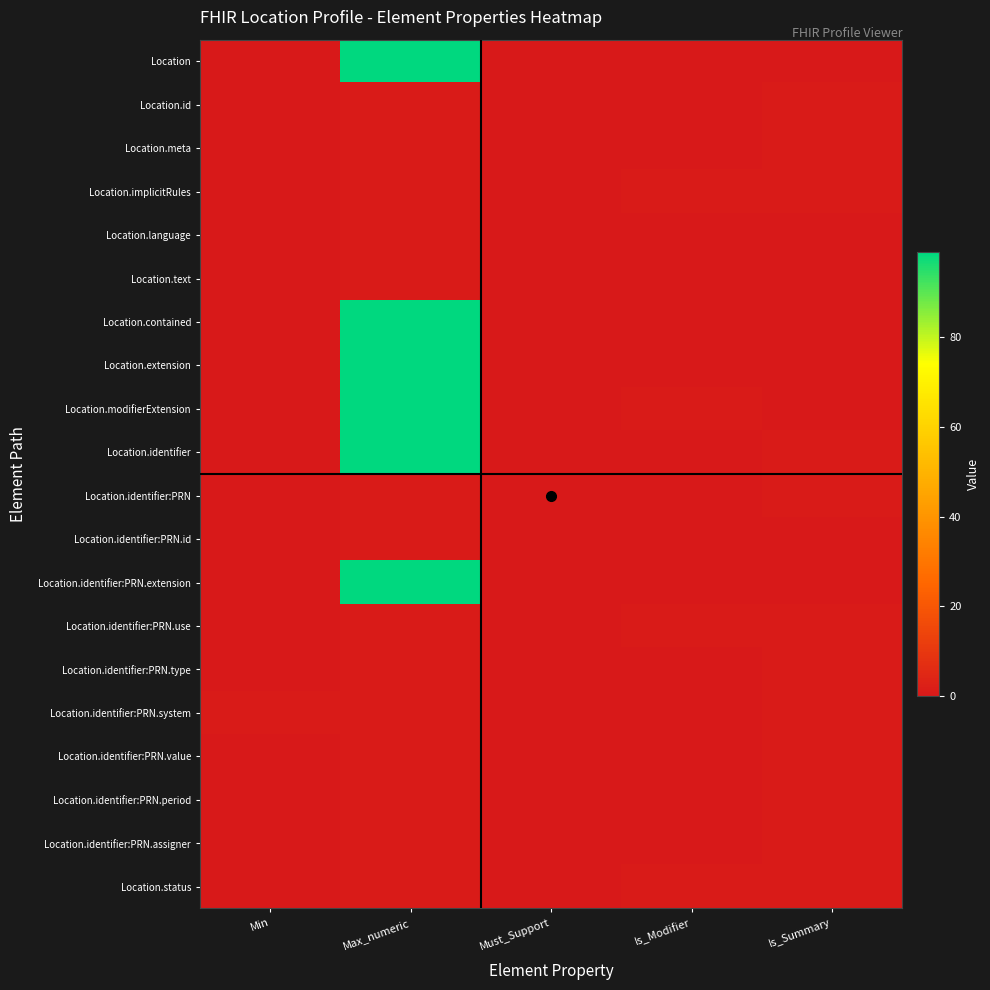

At which category does the chart reach its peak across all series?

Max_numeric